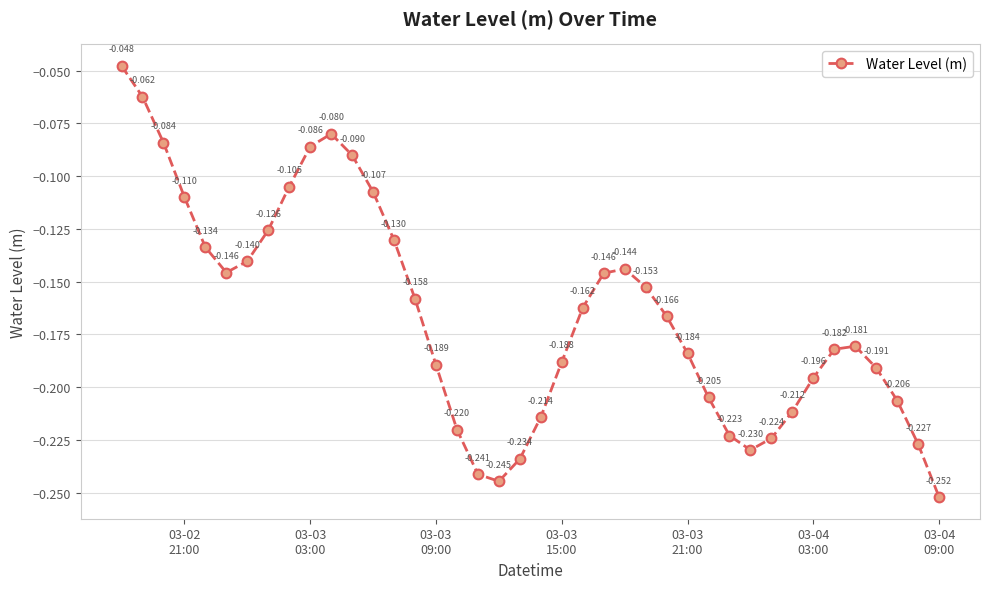

True or false: the data has more than 0 interior local peaks.

True